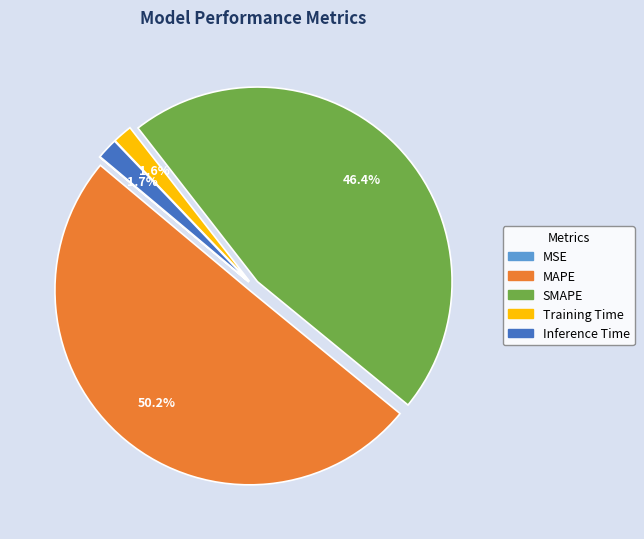

Which slice is the largest?

MAPE